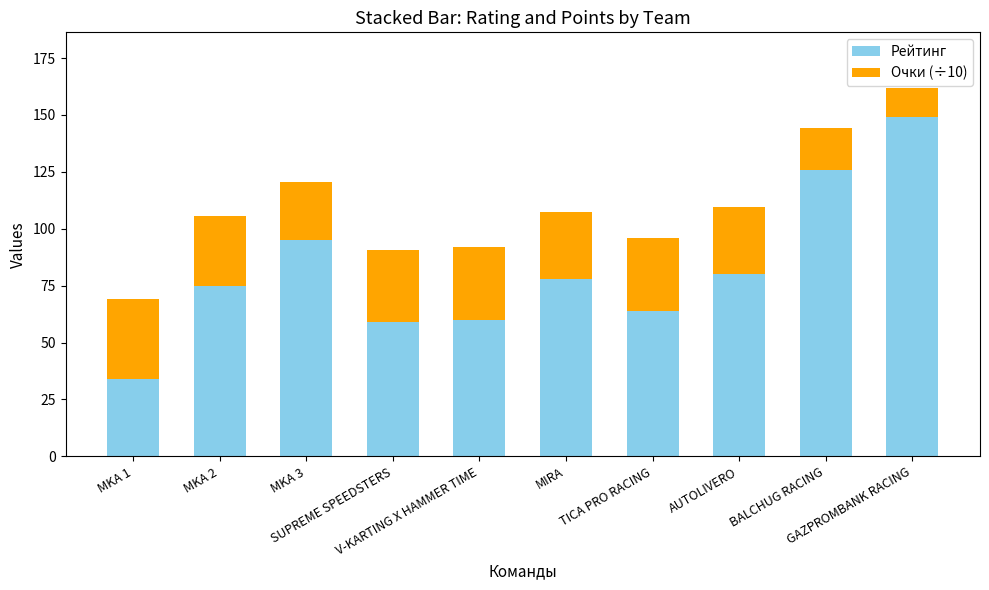

The Рейтинг series shows 107.0 at AUTOLIVERO. True or false?

False